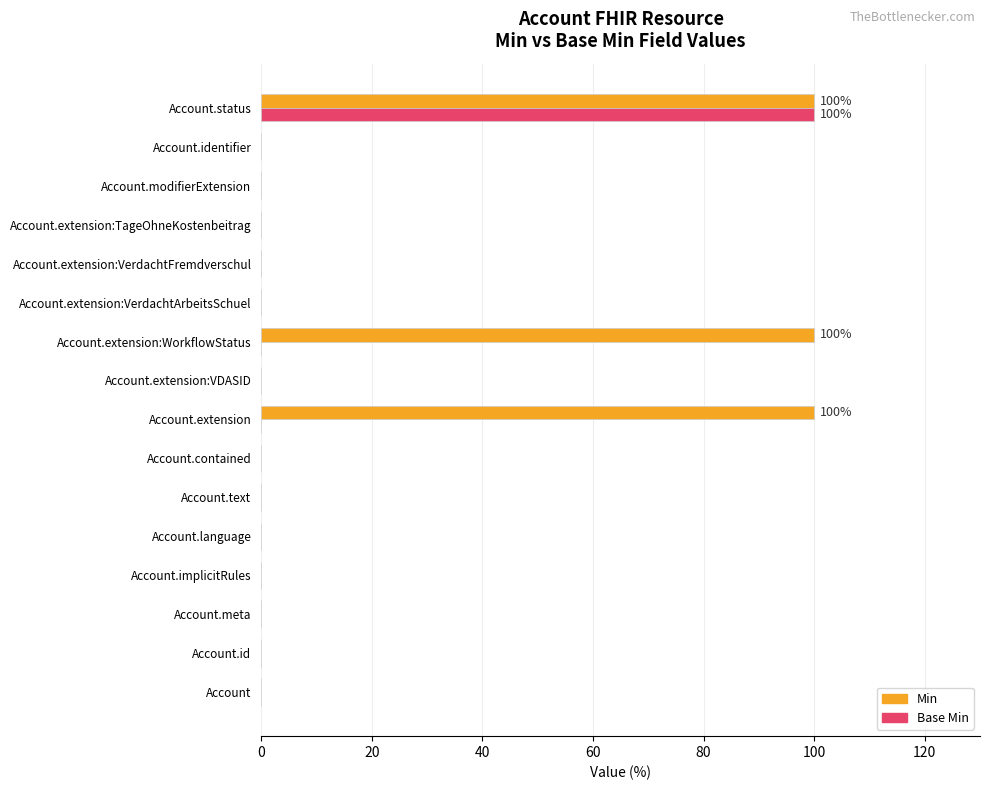

Is it true that Base Min equals -50 at Account.extension:VerdachtArbeitsSchuel?

False